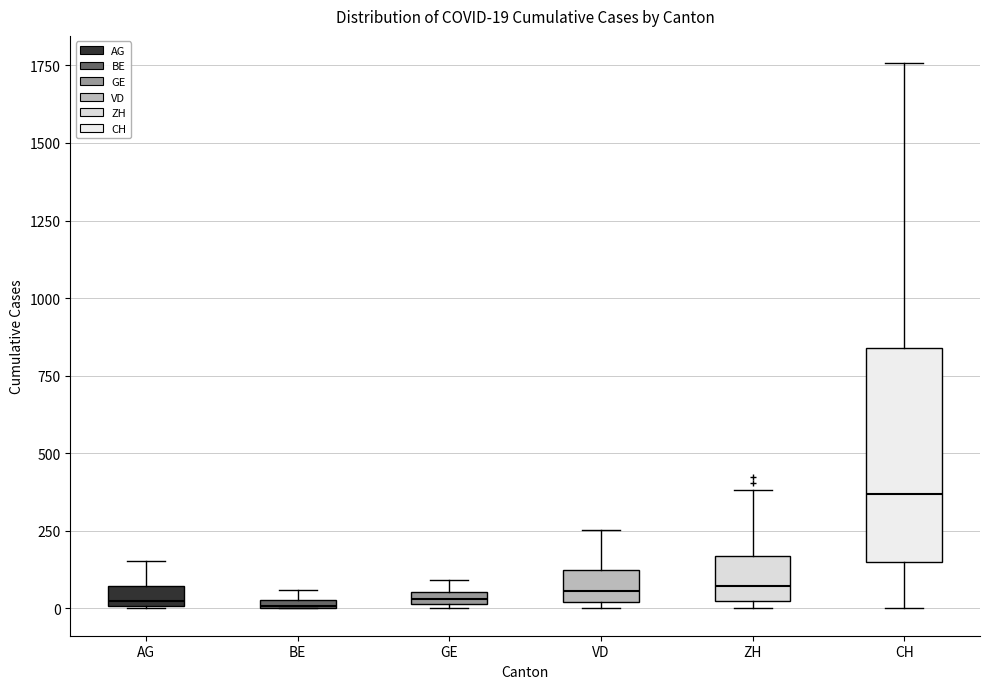

Which box has the highest median line?

CH